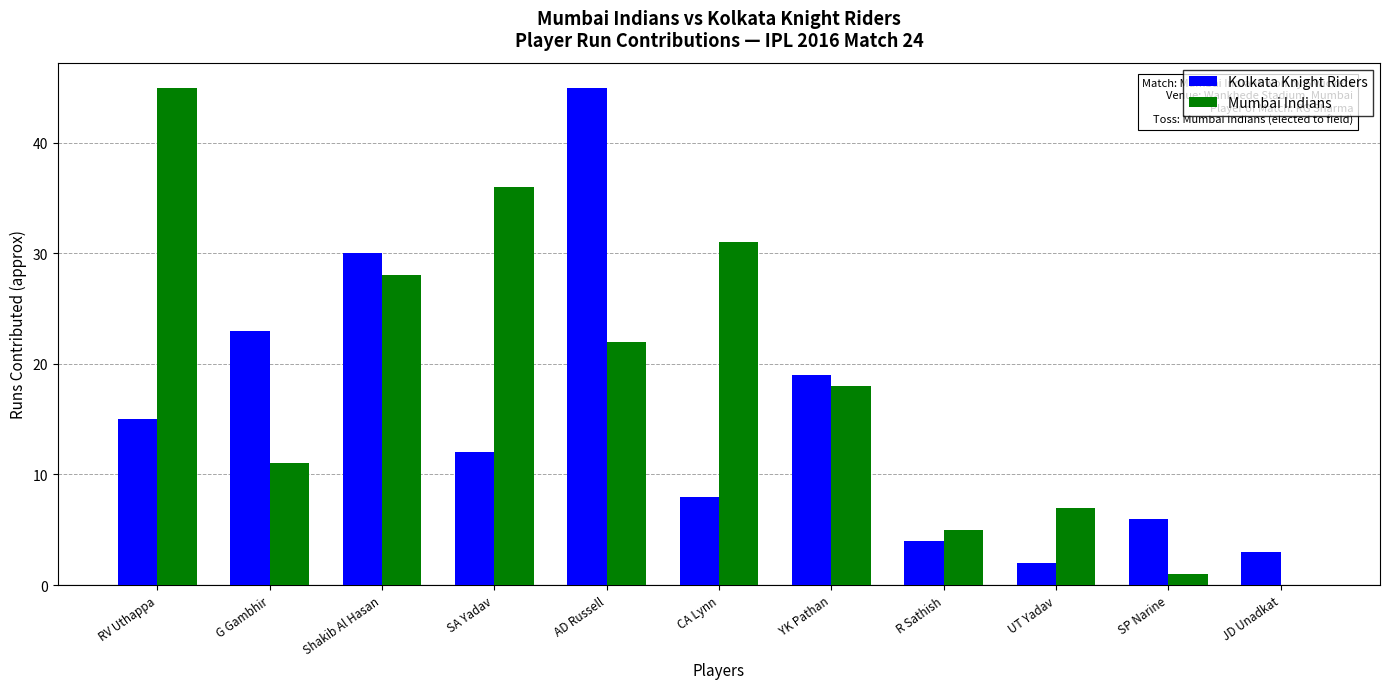

Does the chart contain stacked bars?

No